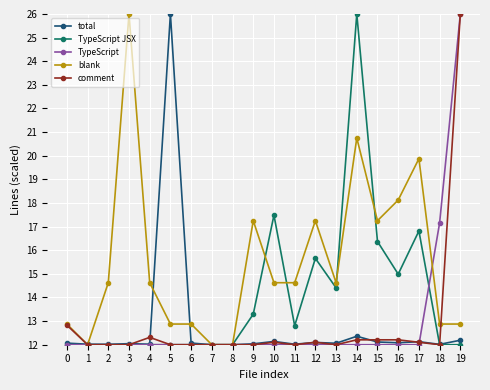

What is the value of the TypeScript JSX point at the 12th from the left?

12.8